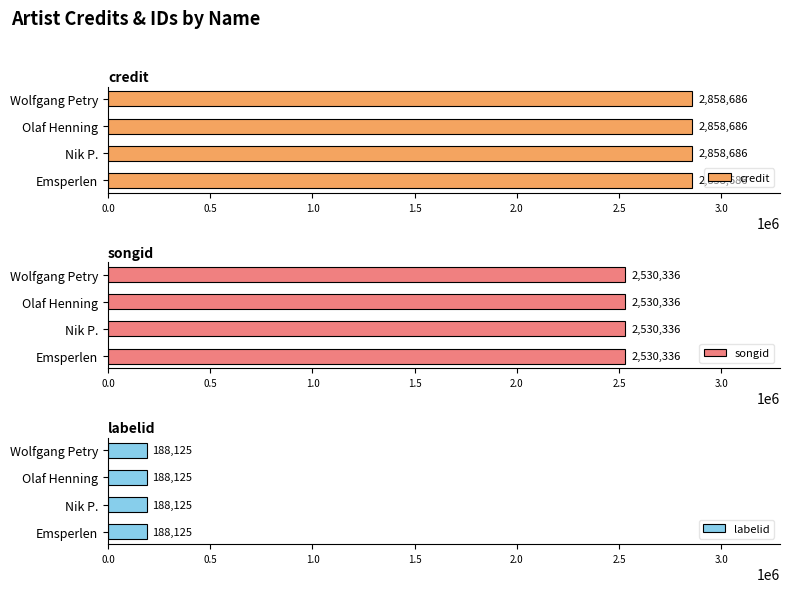

What is the label of the 2nd bar from the right?

Olaf Henning